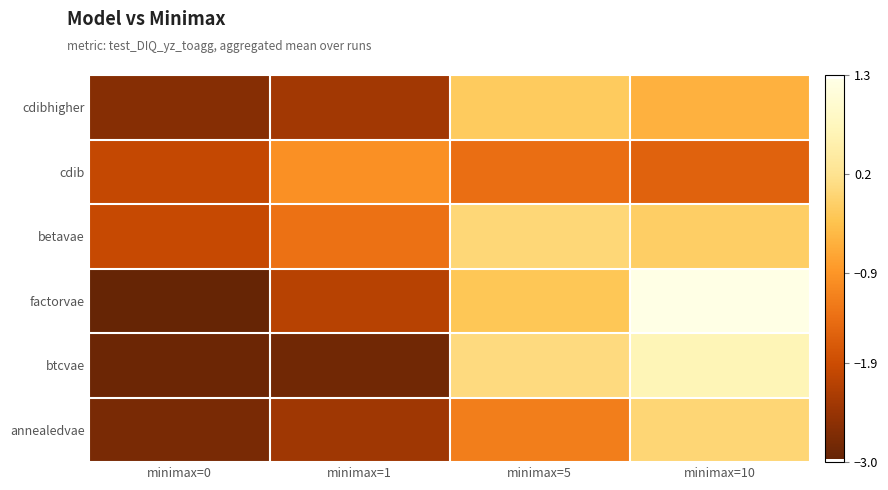

At how many categories does at least one series exceed -2?

4